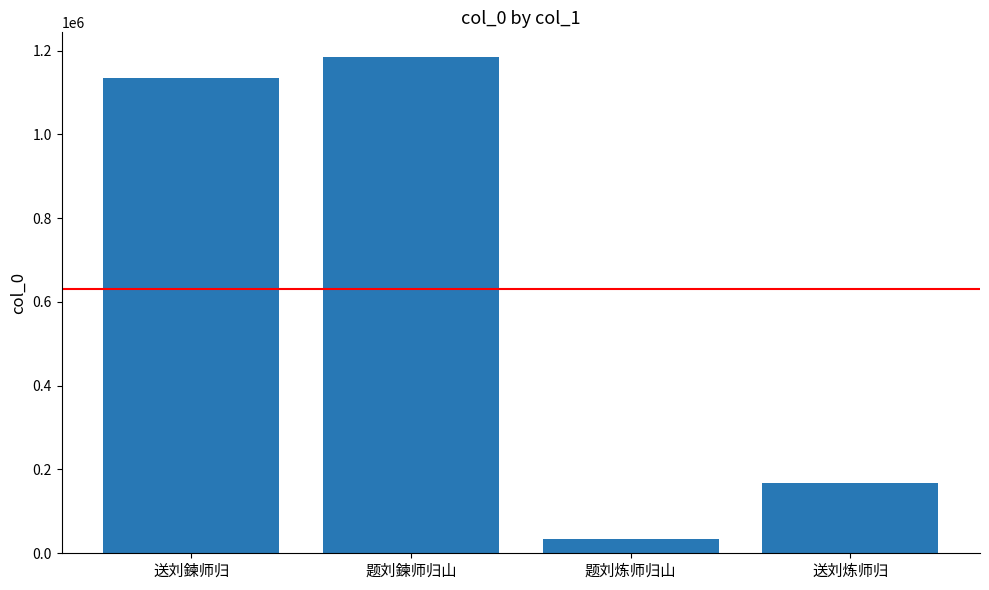

What is the label of the 2nd bar from the right?

题刘炼师归山